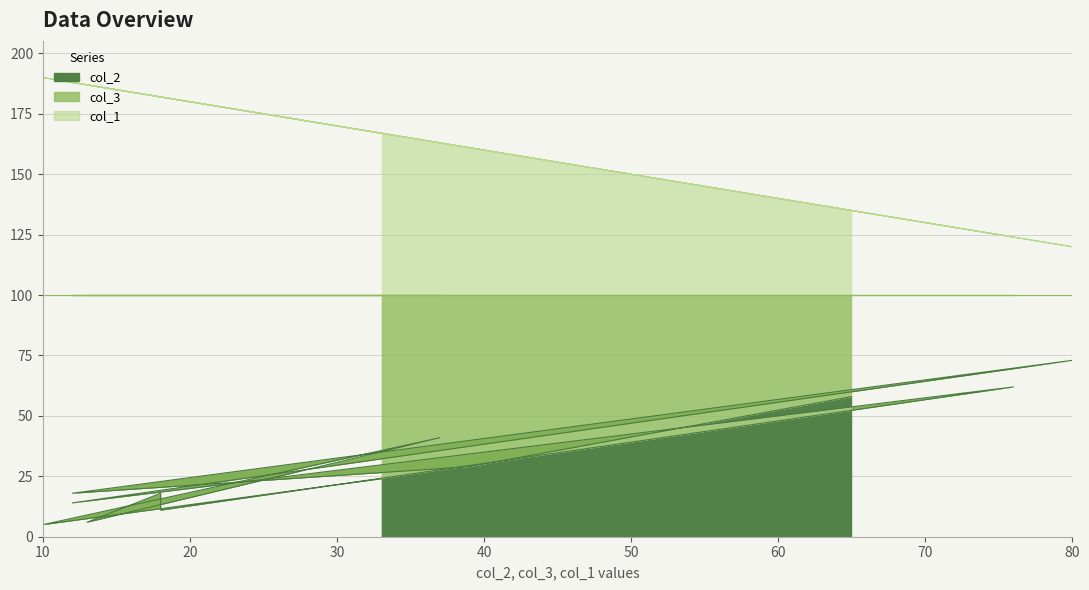

What is the greatest value displayed?

190